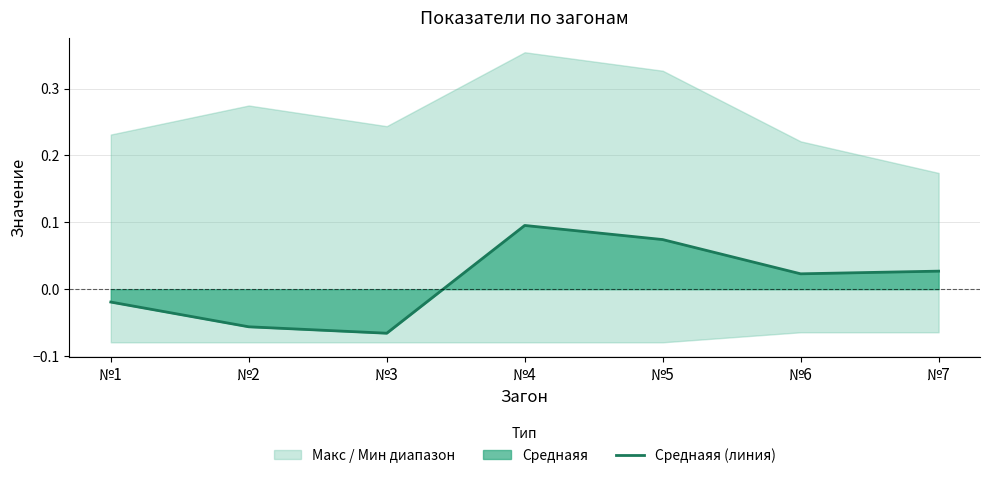

How many points are higher than both their immediate neighbors (excluding endpoints)?

1